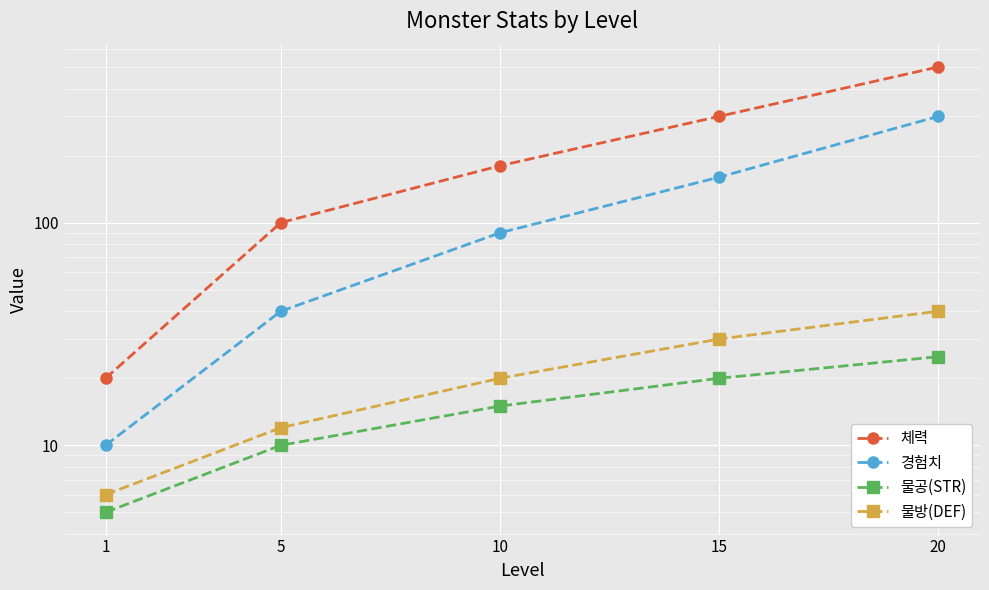

Where does the 물방(DEF) series first go above 20?

15